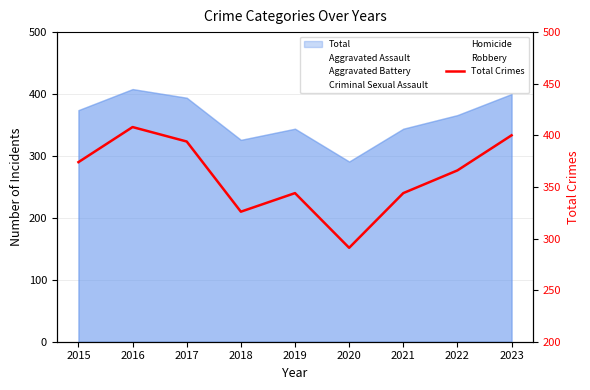

Which category has the lowest value across all series?

2020